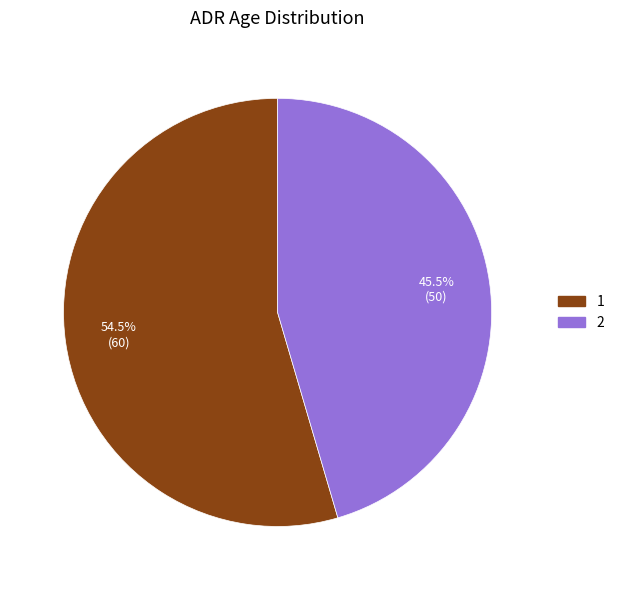

Which slice is the largest?

1